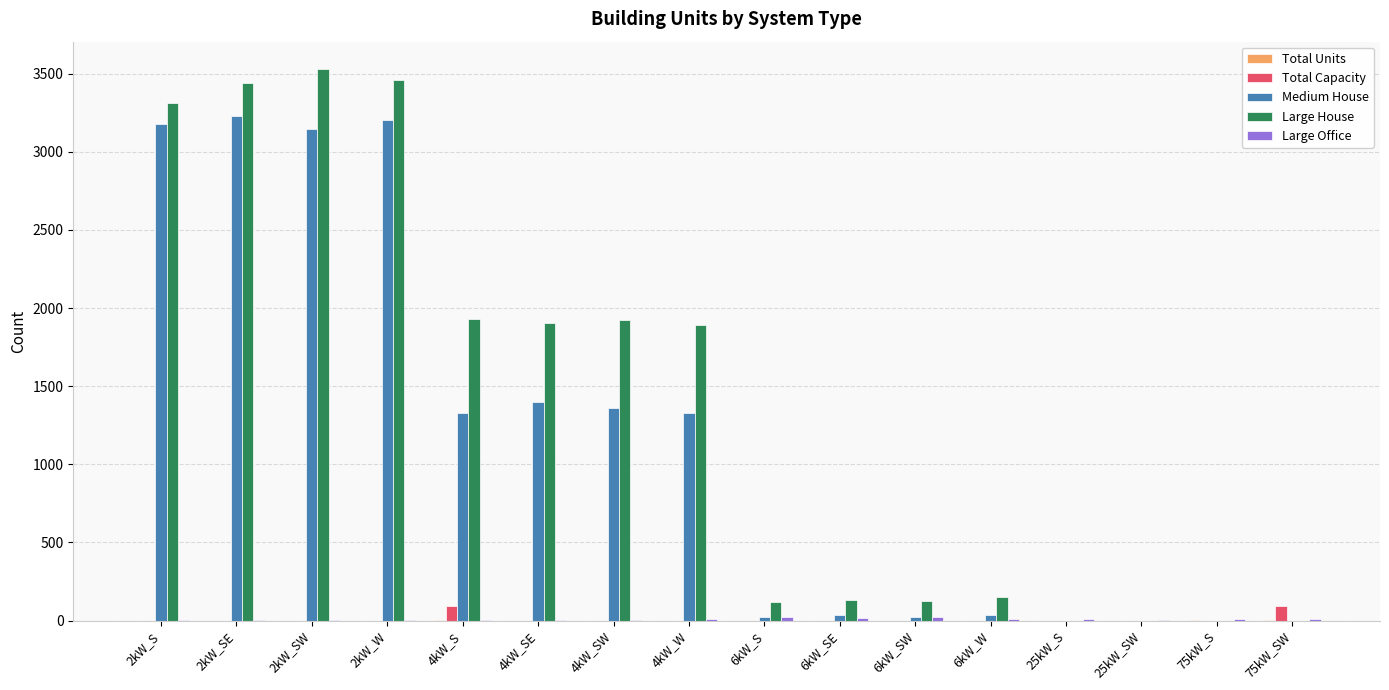

Which series has the largest range (max minus min)?

Large House